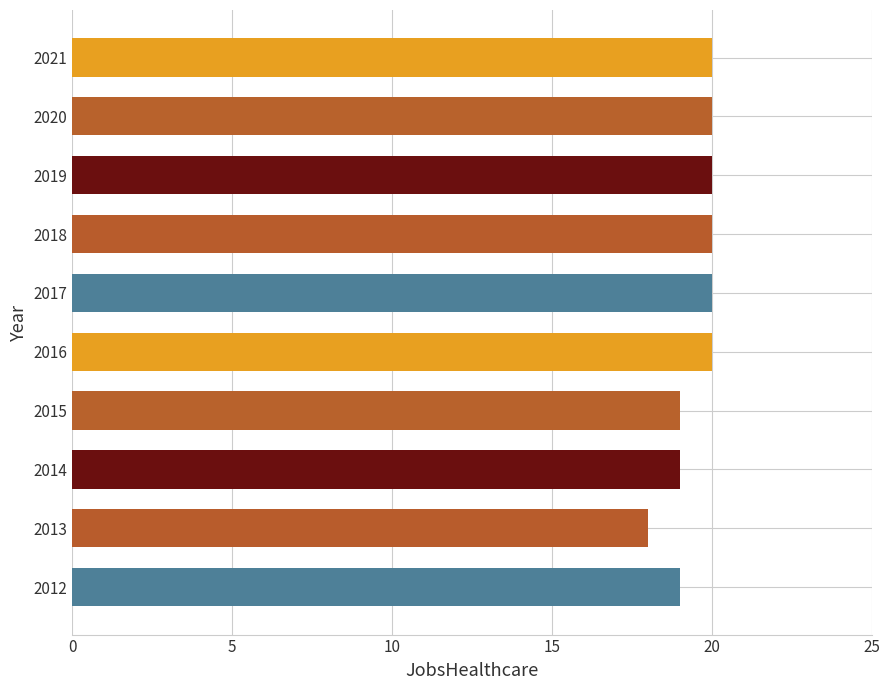

What is the sum of the values at 2016 and 2012?

39